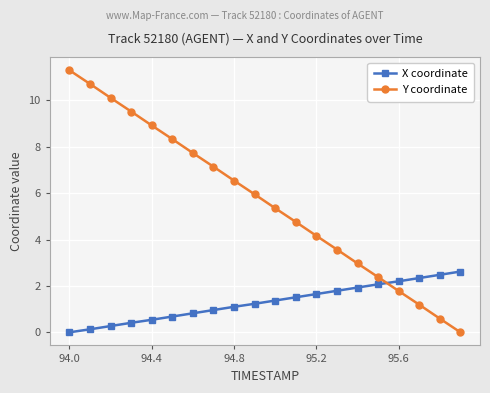

List the series in order of their overall mean, highest first.

Y coordinate, X coordinate